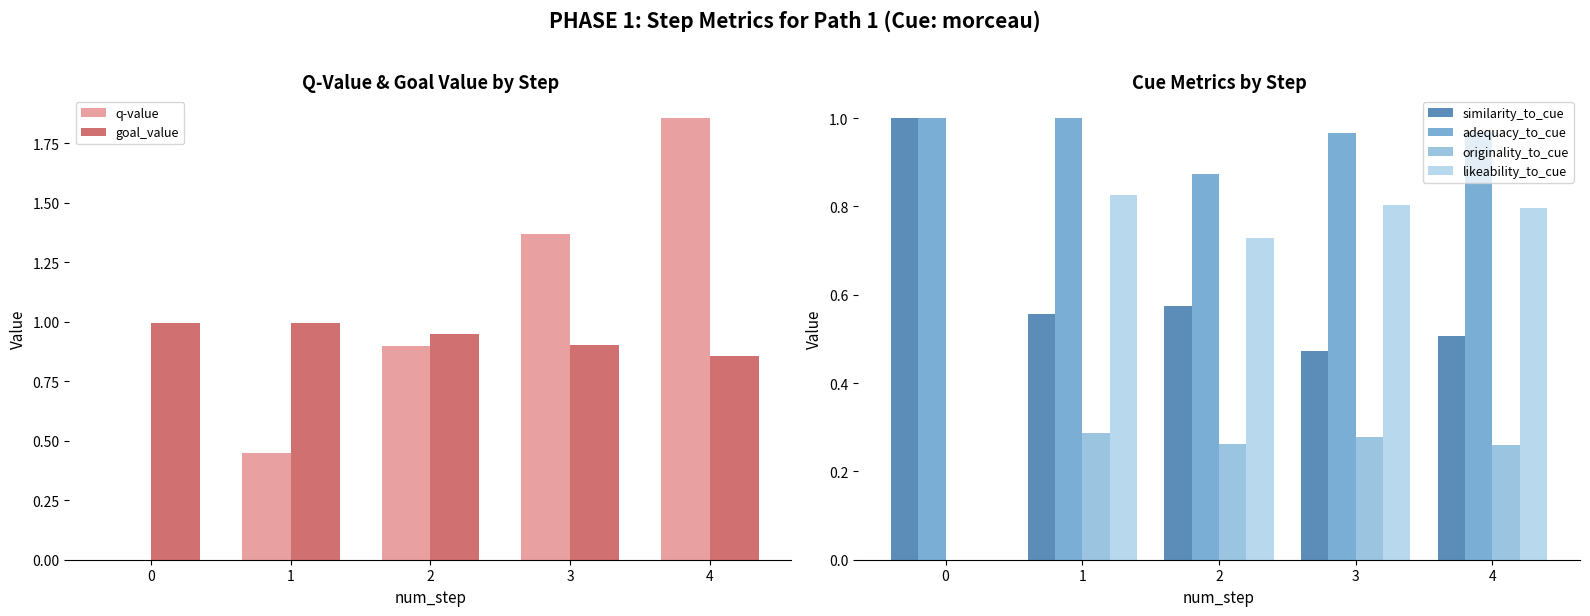

Reading left to right, what are all the values shown in this chart?

q-value: 0=0.0	1=0.4	2=0.9	3=1.4	4=1.9
goal_value: 0=1.0	1=1.0	2=0.9	3=0.9	4=0.9
similarity_to_cue: 0=1.0	1=0.6	2=0.6	3=0.5	4=0.5
adequacy_to_cue: 0=1.0	1=1.0	2=0.9	3=1.0	4=1.0
originality_to_cue: 0=0.0	1=0.3	2=0.3	3=0.3	4=0.3
likeability_to_cue: 0=0.0	1=0.8	2=0.7	3=0.8	4=0.8